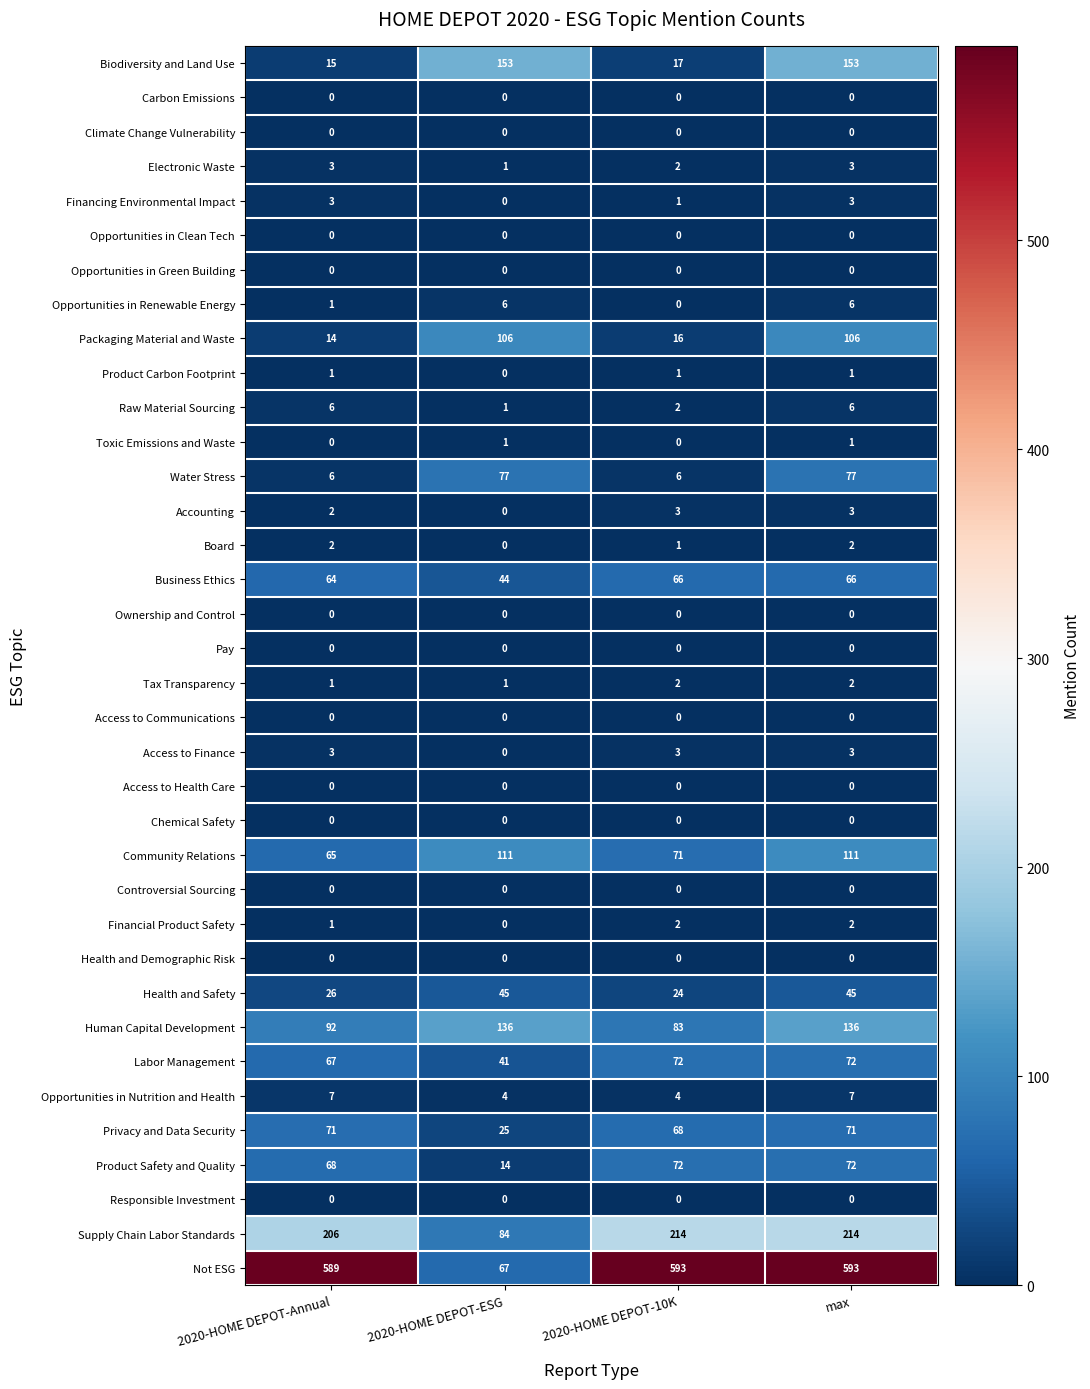

Is the value of Raw Material Sourcing at max greater than the value of Controversial Sourcing at 2020-HOME DEPOT-Annual?

Yes